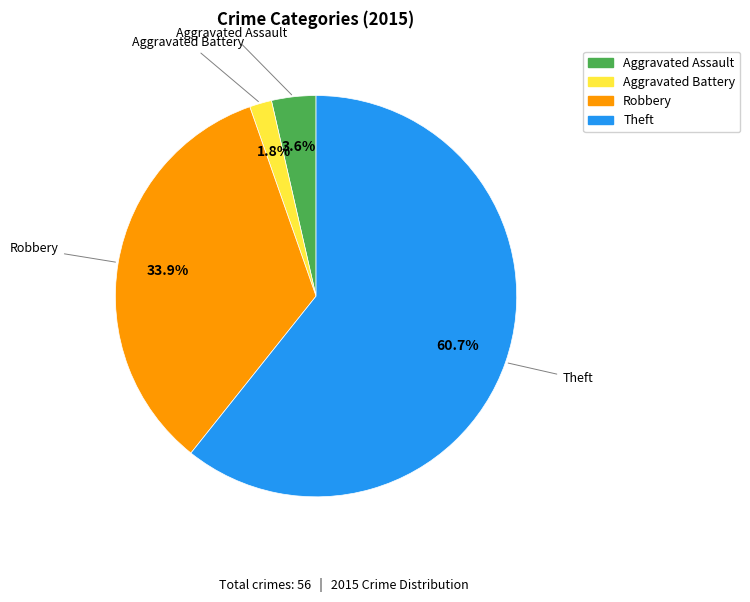

Which category has the smallest portion of the pie?

Aggravated Battery